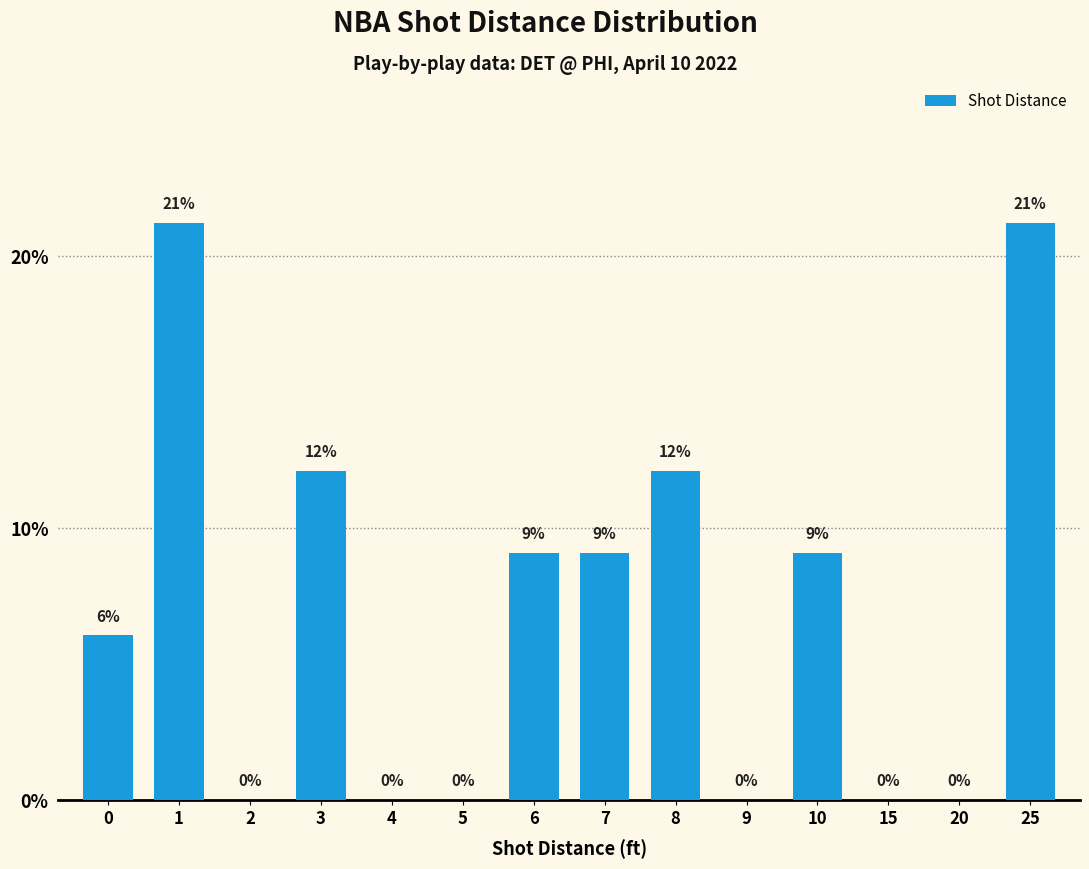

Are the bars horizontal?

No